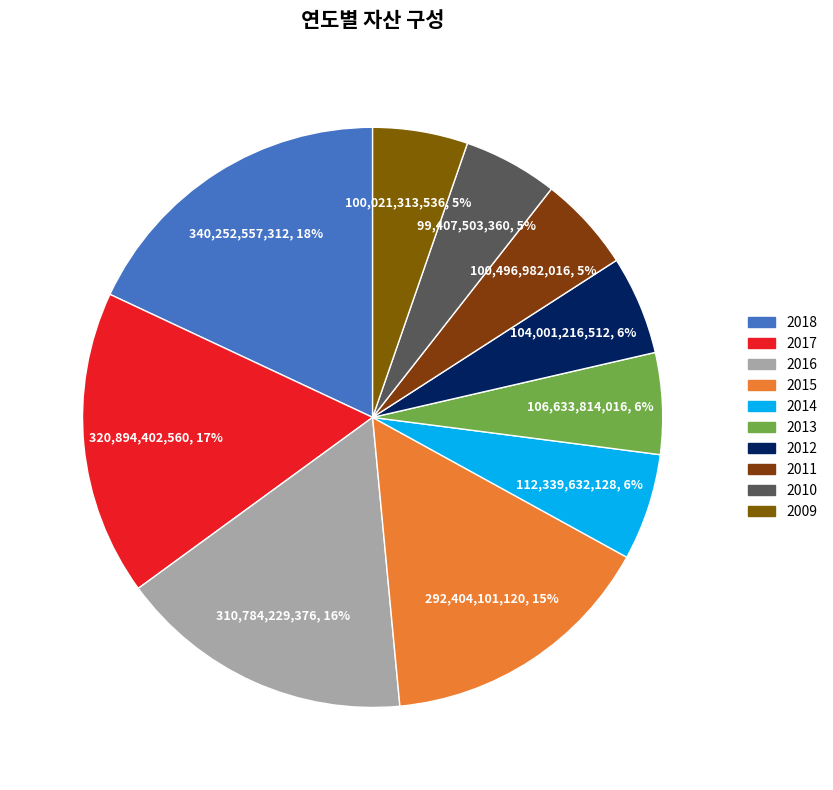

Does 2017 account for over 50% of the chart?

No